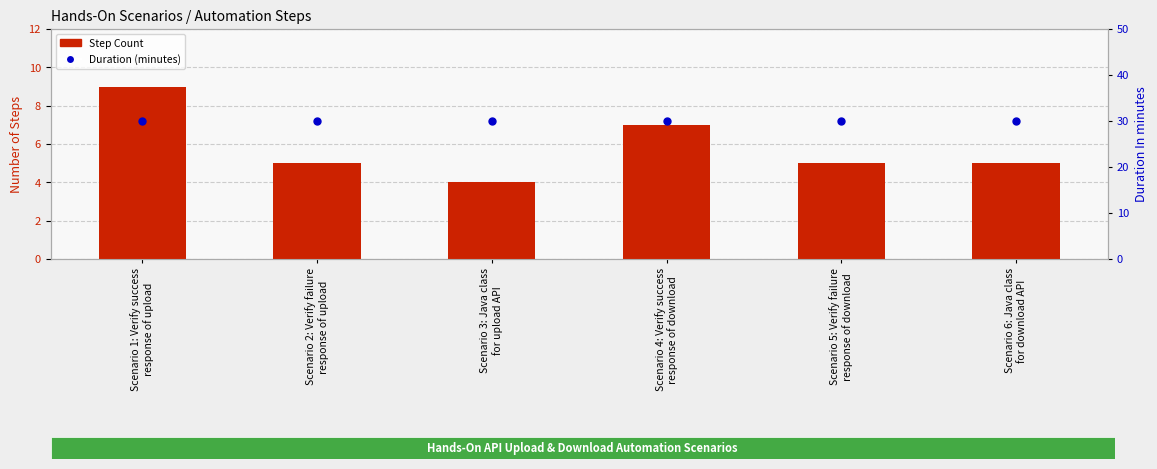

Which series has the widest spread of Y values?

Step Count